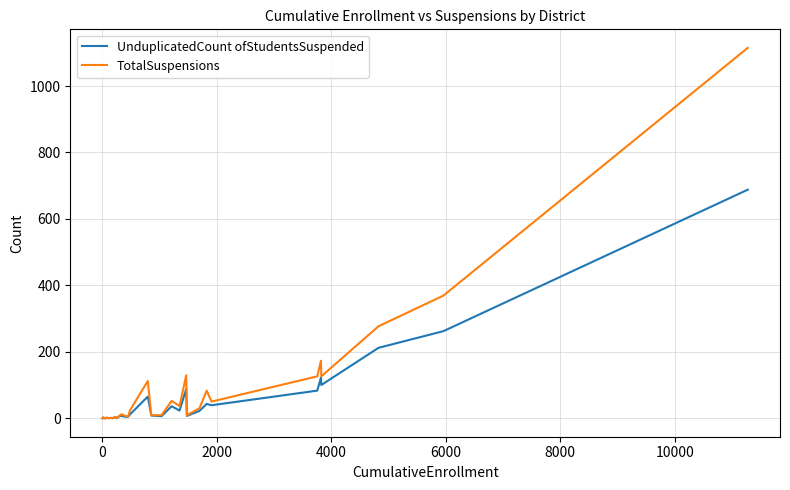

At how many categories does at least one series exceed 234?

3